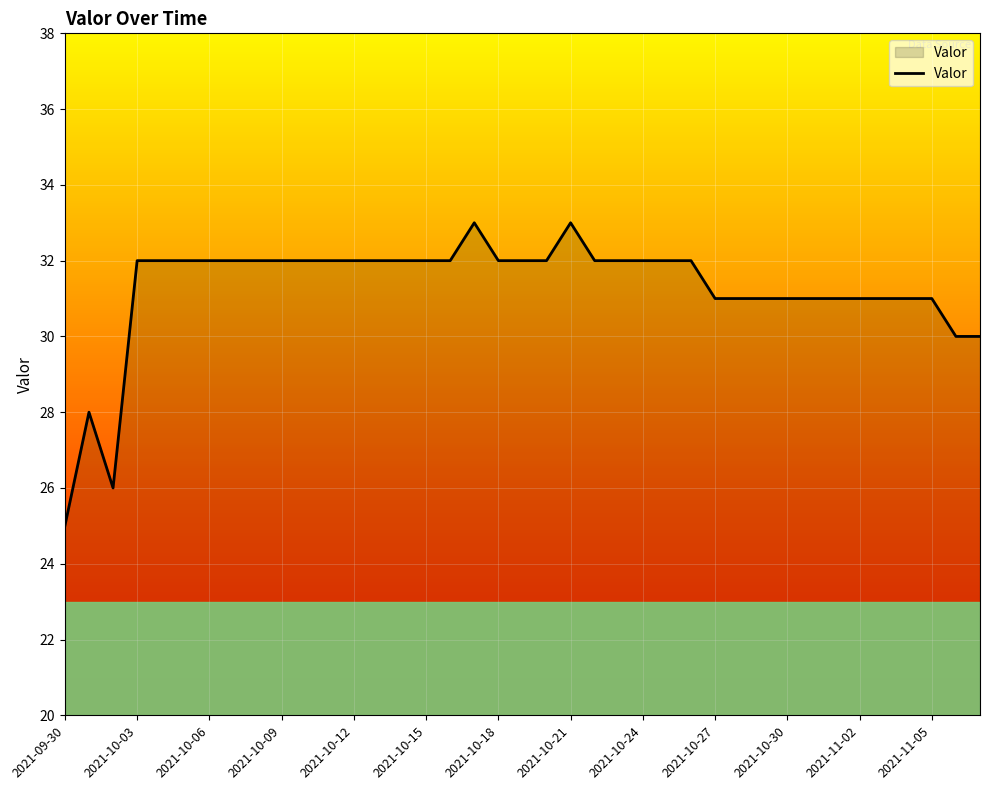

What is the maximum value shown in the chart?

33